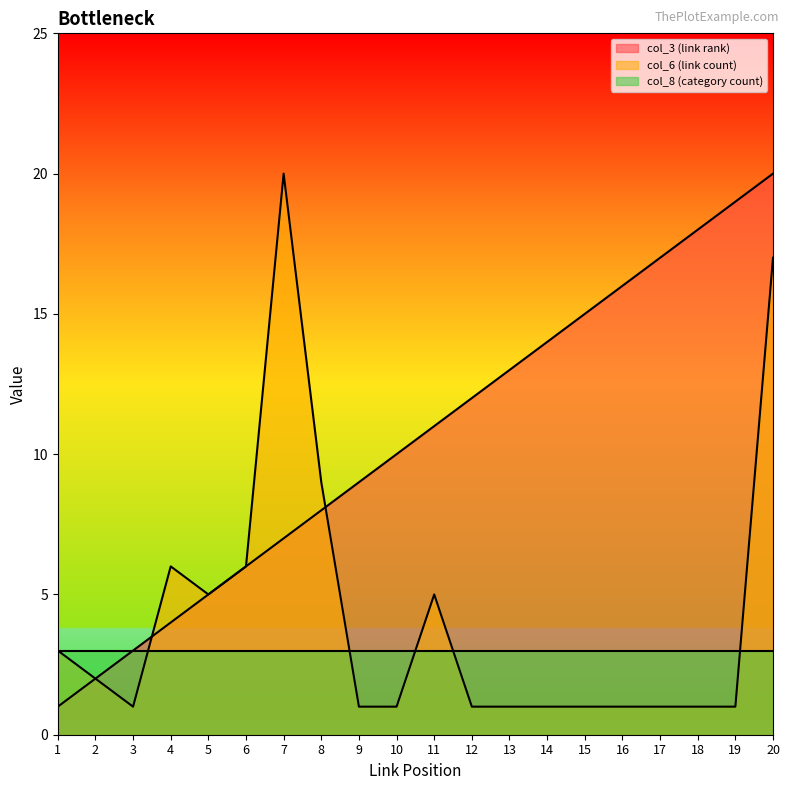

How many values in the col_3 (link rank) series exceed 11?

9